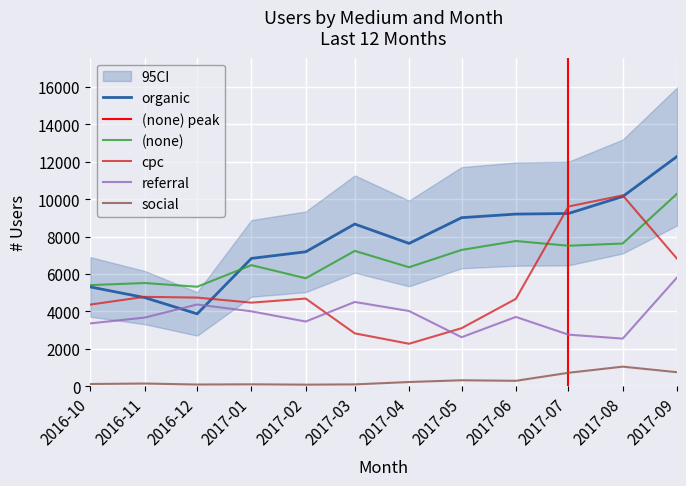

Is the value of social at 2017-05 greater than the value of referral at 2017-08?

No